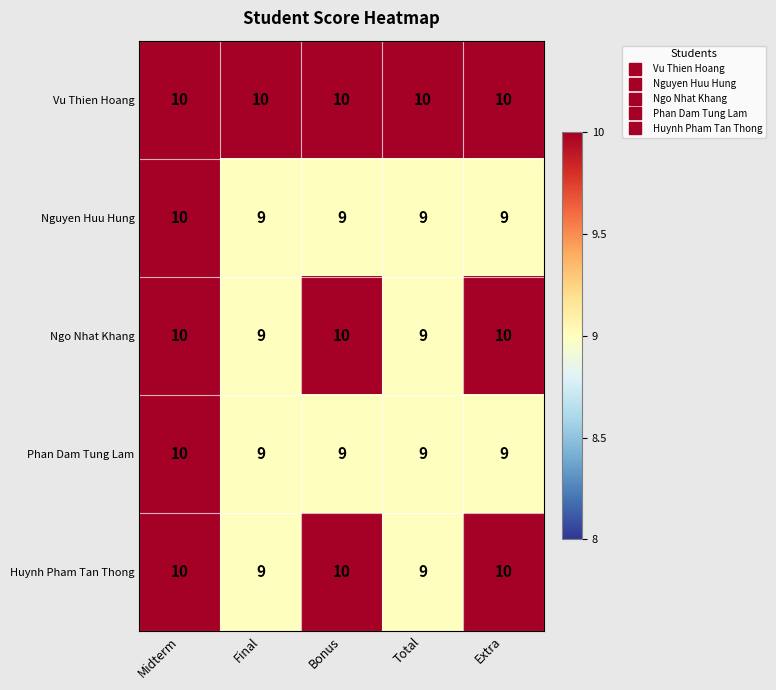

True or false: Huynh Pham Tan Thong has a value of 4 at Total.

False